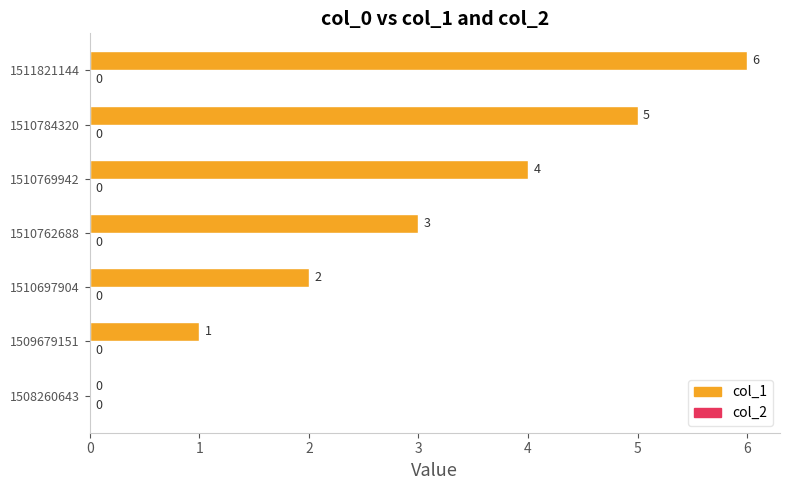

Which label corresponds to the largest value in the chart?

1511821144